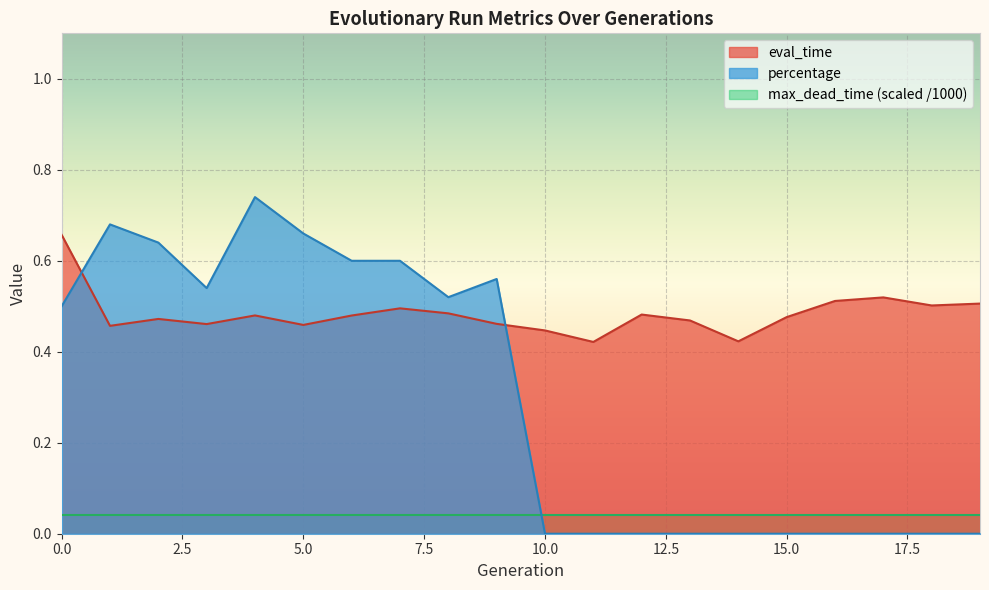

At which category does eval_time reach its first local peak?

2